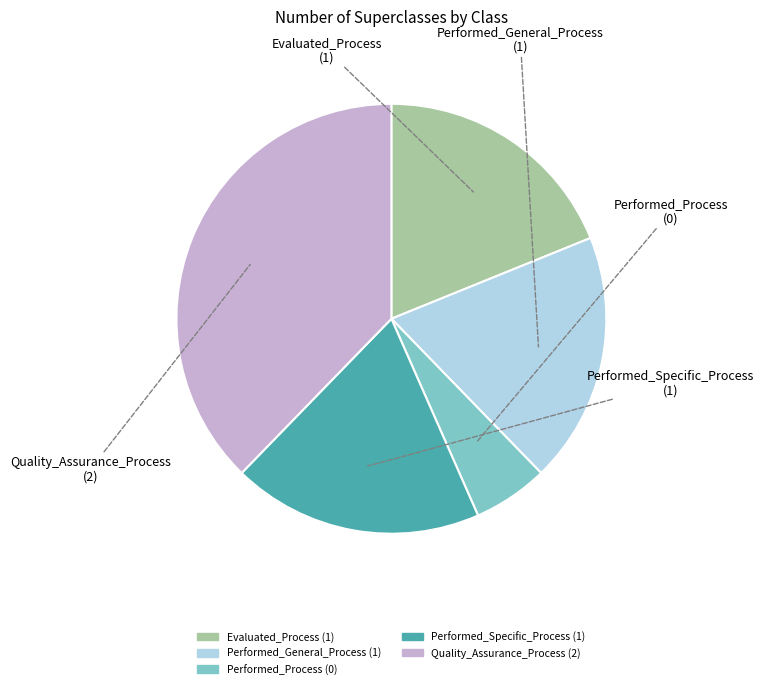

Which has a higher value, Performed_Process or Performed_General_Process?

Performed_General_Process